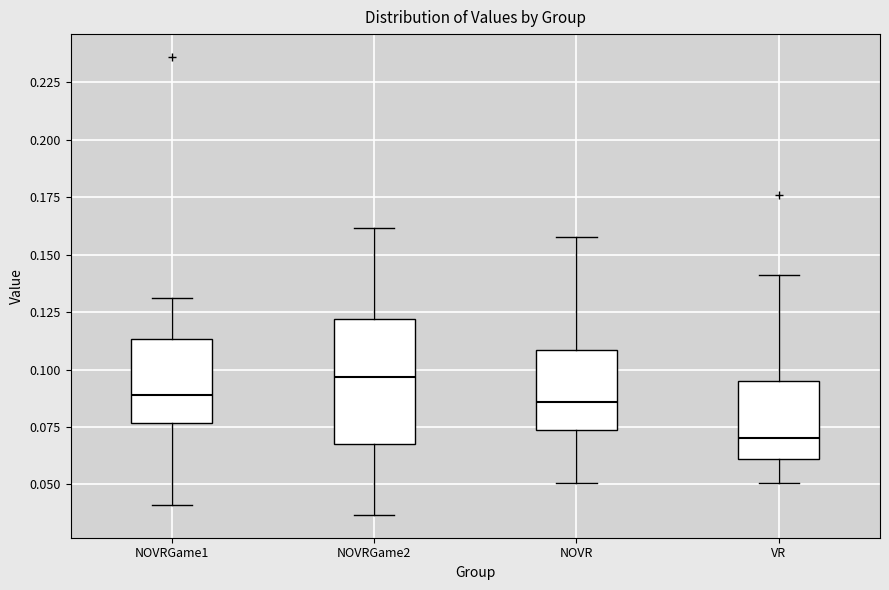

Where does the median line of the box for NOVR sit on the y-axis? The values are not printed on the chart, so give them approximately, as read against the axis.

0.085